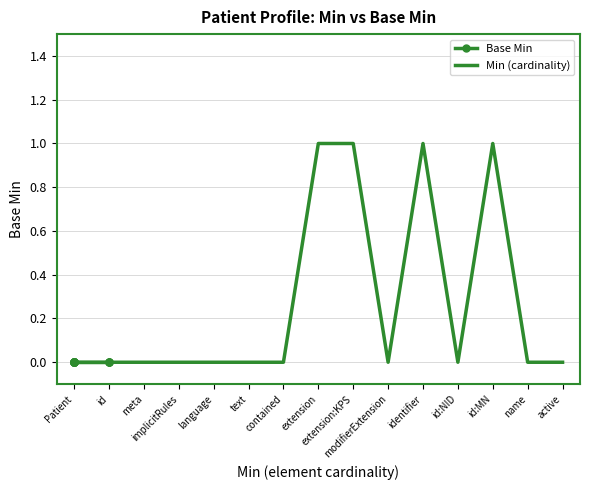

At how many categories does at least one series exceed 0?

4